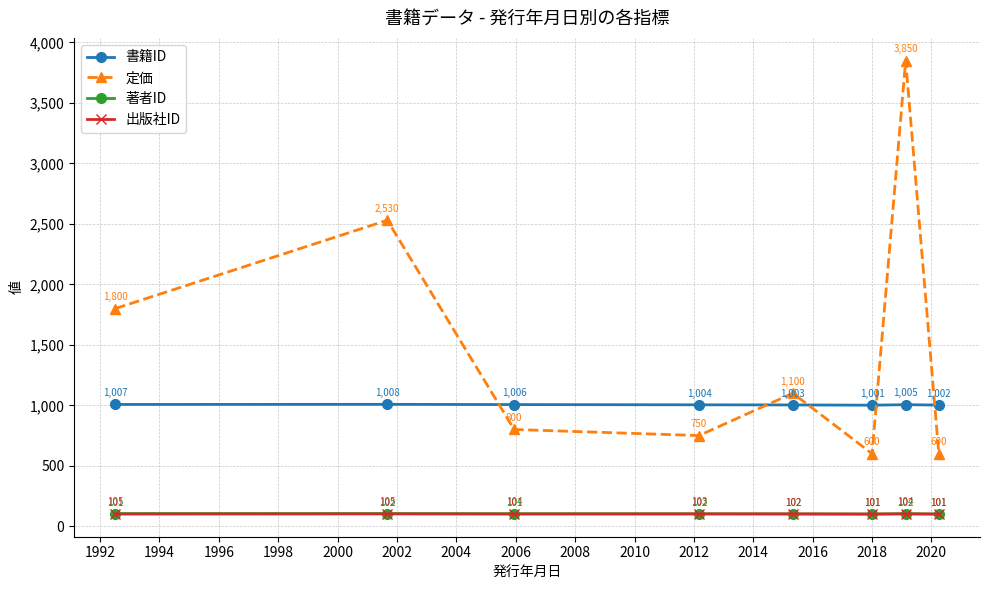

What is the value of the 定価 point at the 6th from the left?

600